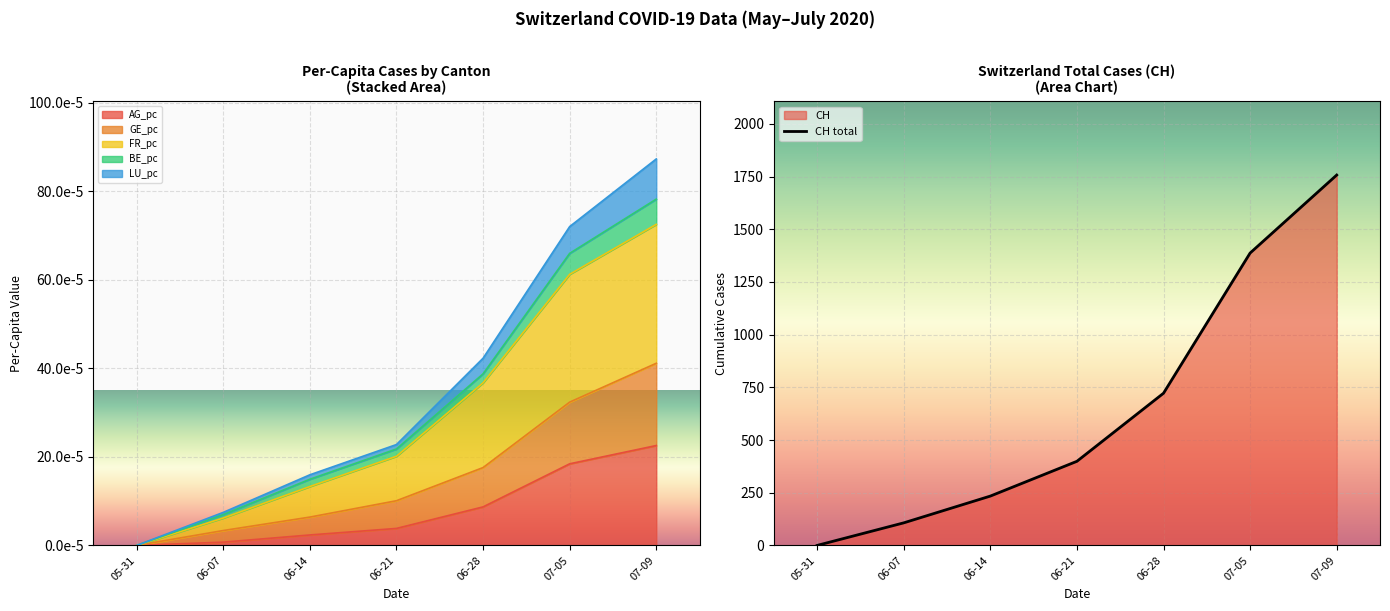

True or false: CH and BE_pc intersect in this chart.

False